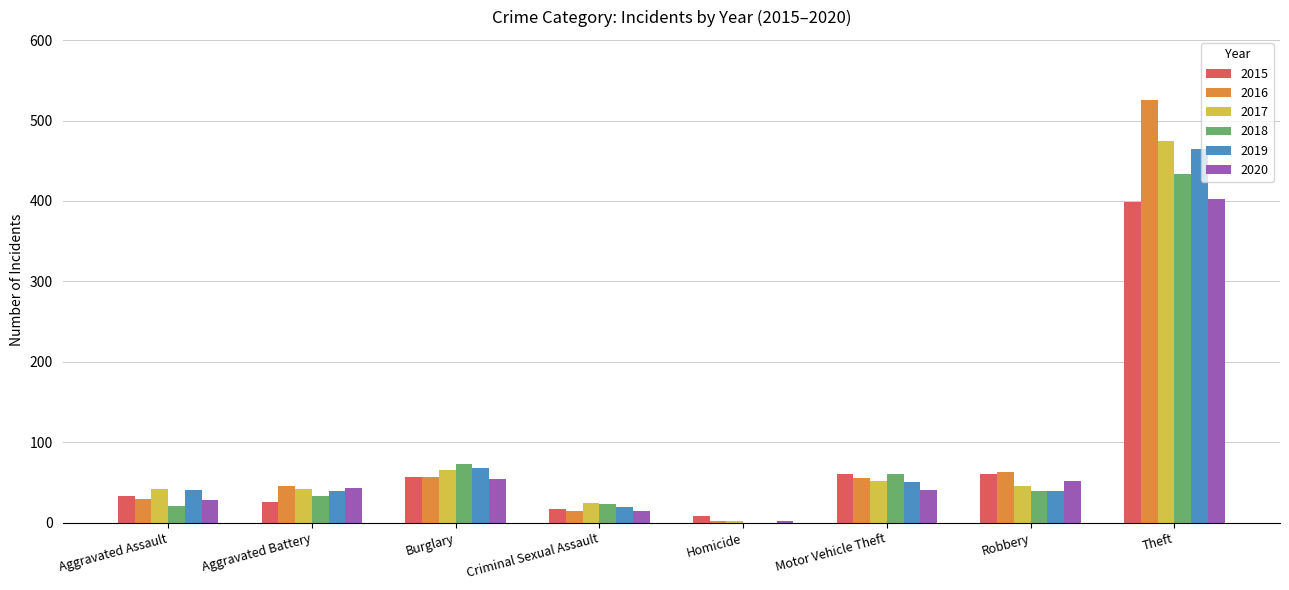

How many groups of bars are there?

8